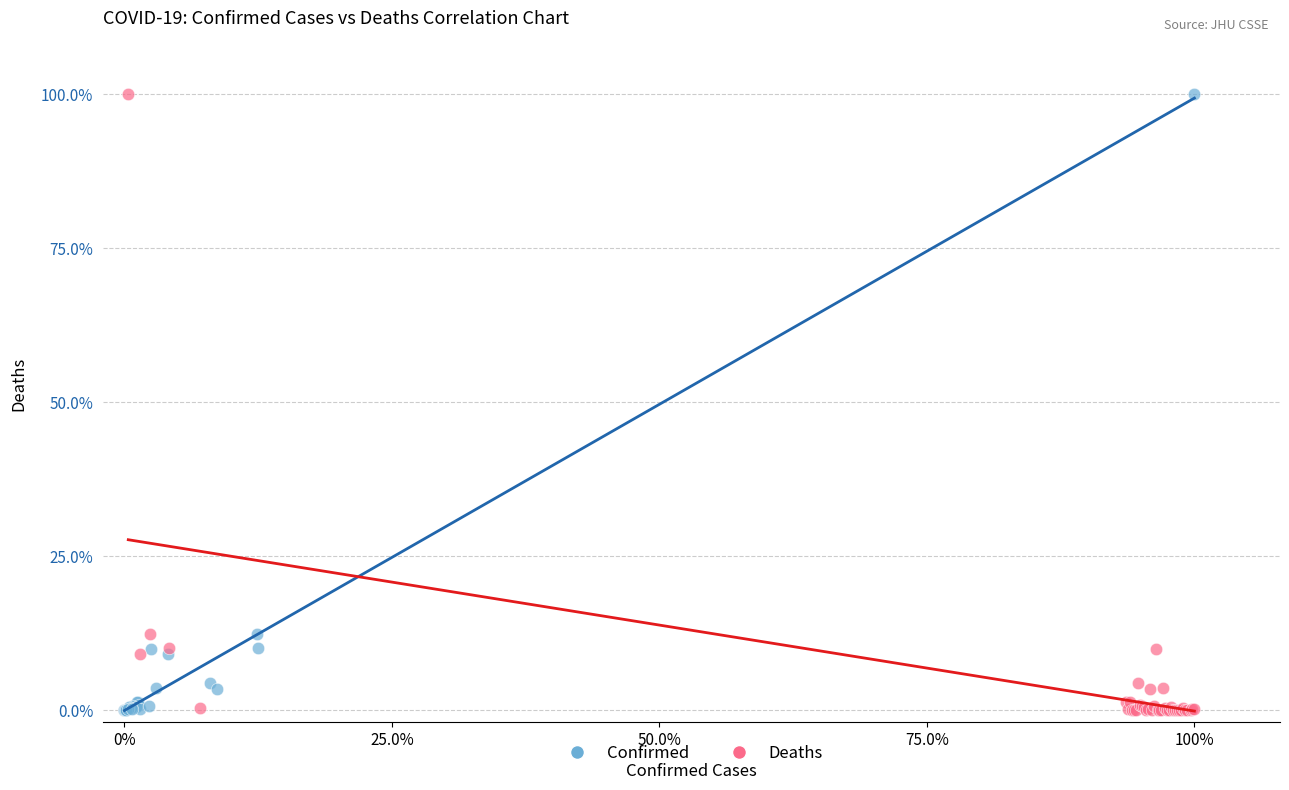

What are all the series names shown in the legend?

Confirmed, Deaths